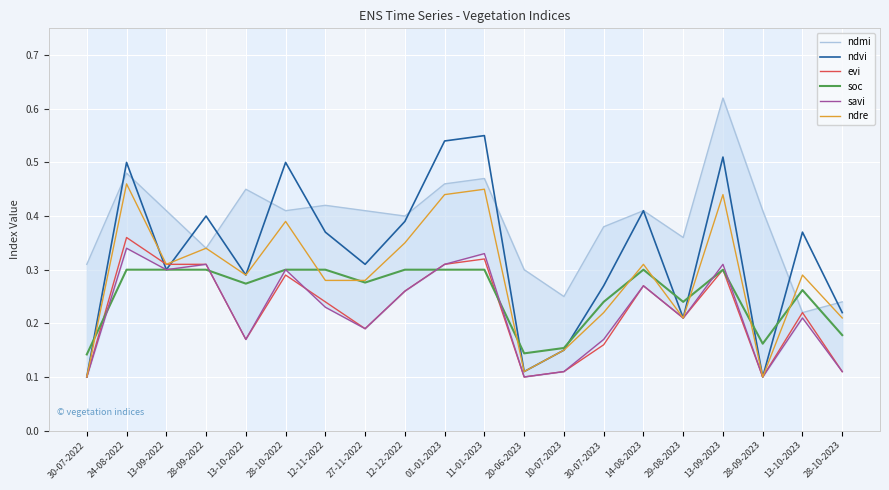

How many lines are shown in the chart?

6